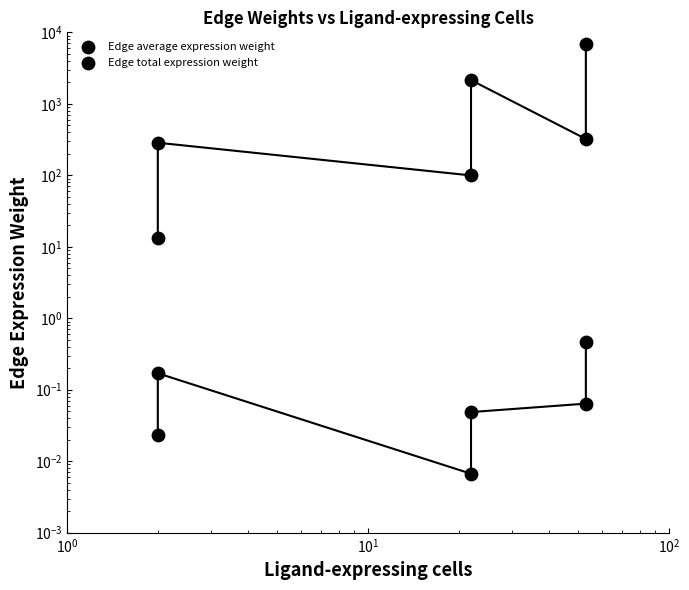

Which series has the widest spread of Y values?

Edge total expression weight